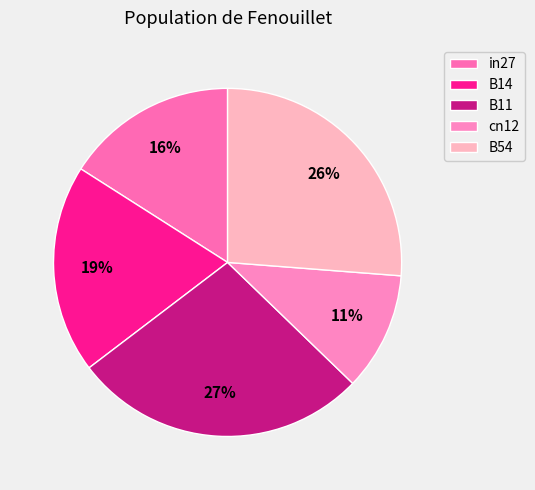

To the nearest percent, what is the average slice percentage?

20%